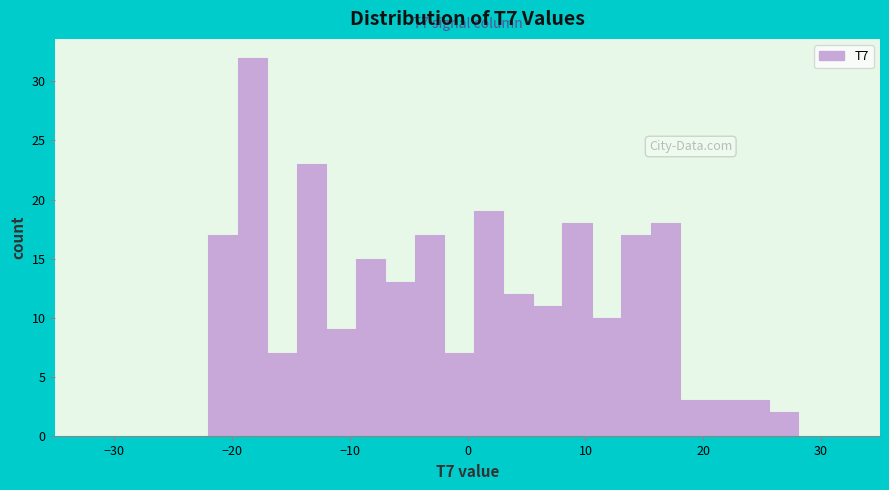

Read against the x-axis, roughly where is the centre of the tallest bar?

-18